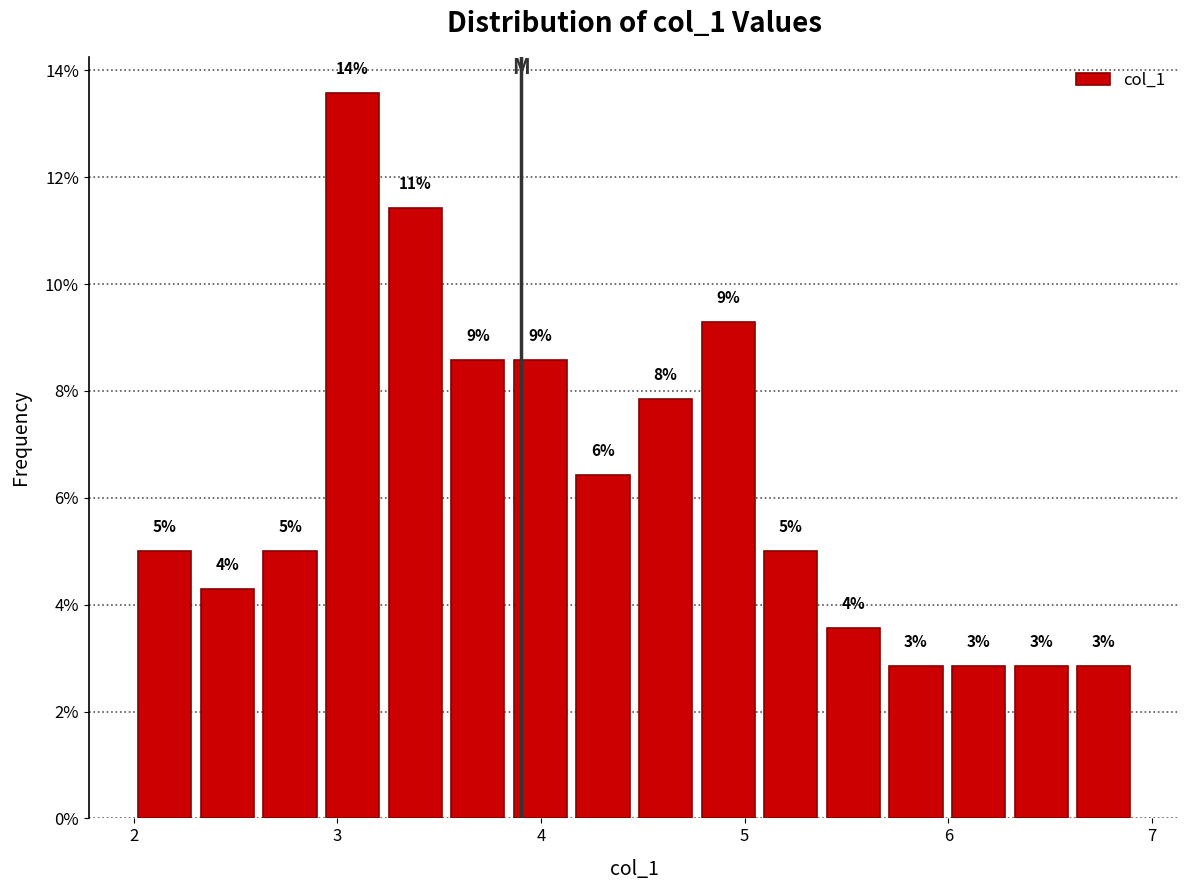

Read against the x-axis, roughly where is the centre of the tallest bar?

3.1